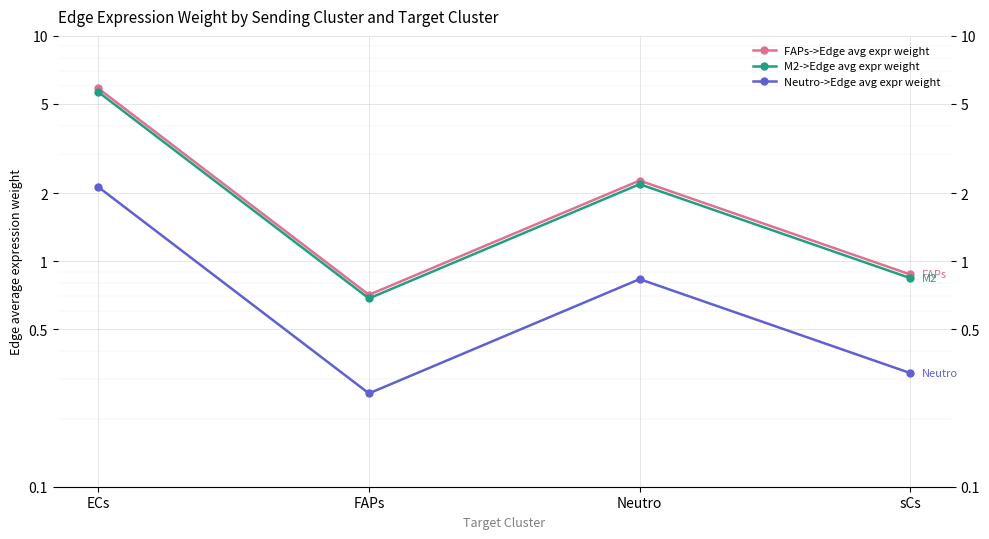

What is the difference between the FAPs->Edge avg expr weight values at ECs and sCs?

5.0